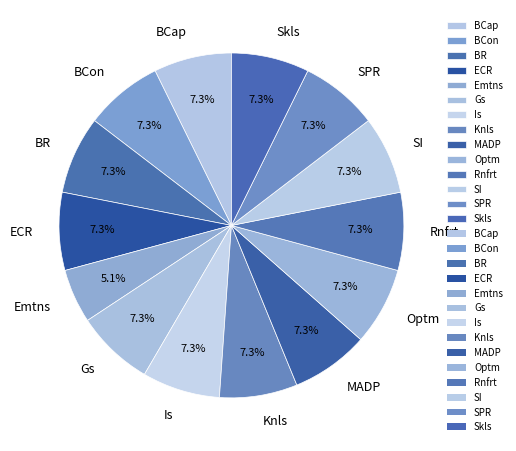

Which category has the smallest portion of the pie?

Emtns